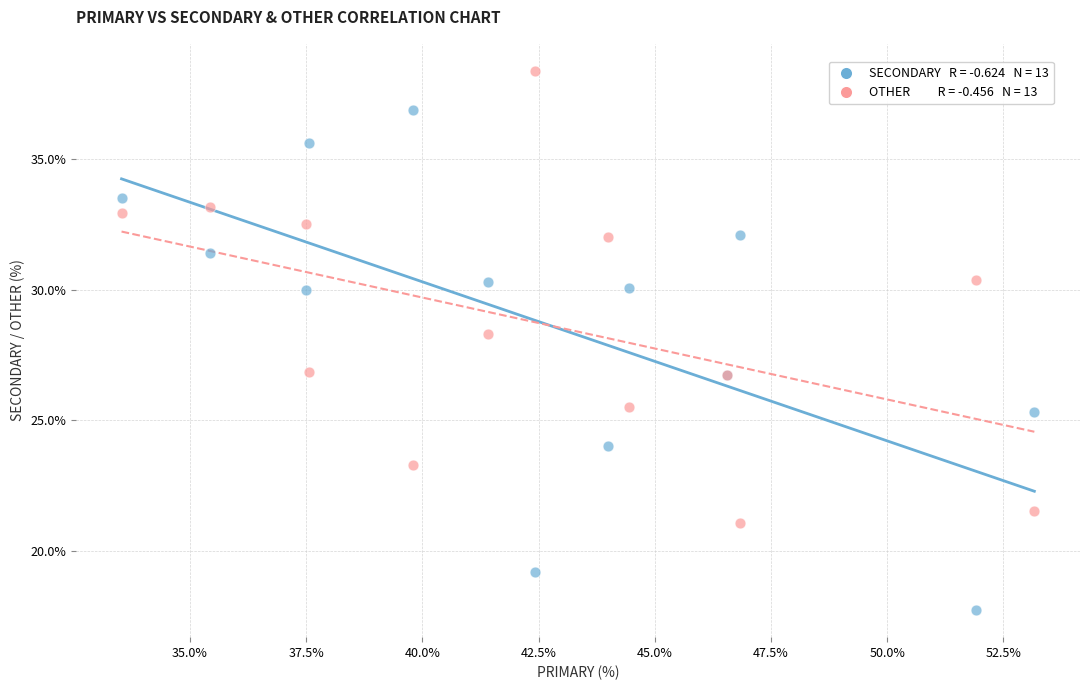

Across all series, what Y value is closest to 28?

28.3